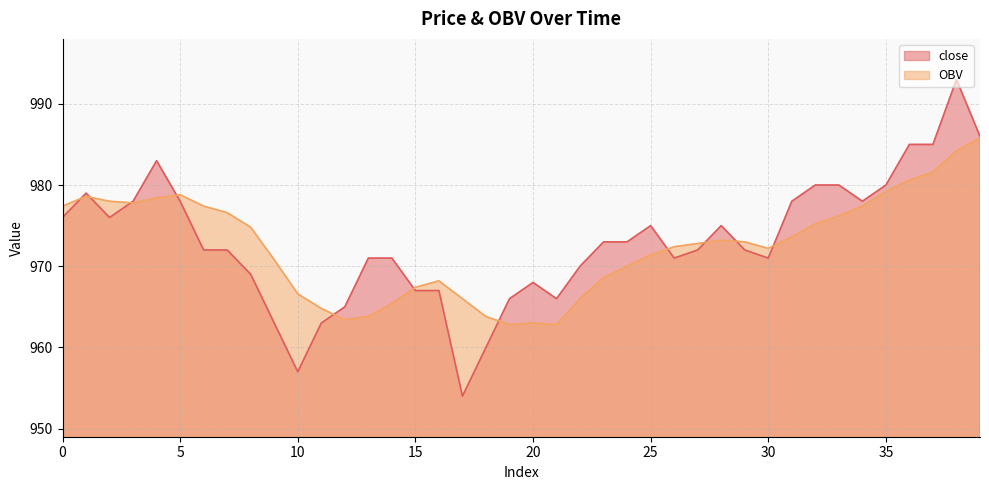

How many interior local peaks does the close series have?

6